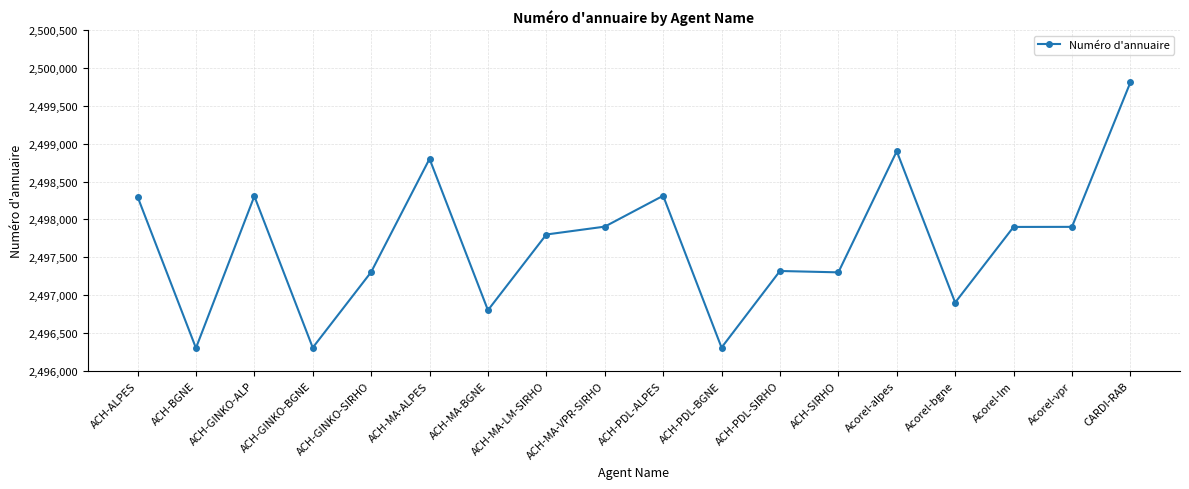

What position from the left is ACH-MA-VPR-SIRHO?

9